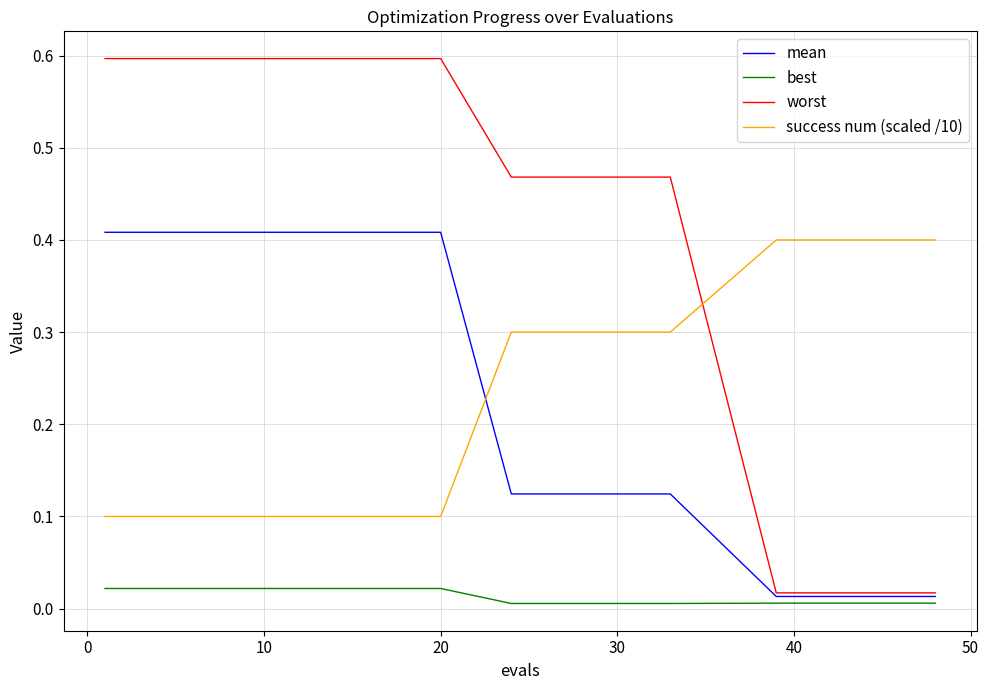

What is the greatest value displayed?

0.6